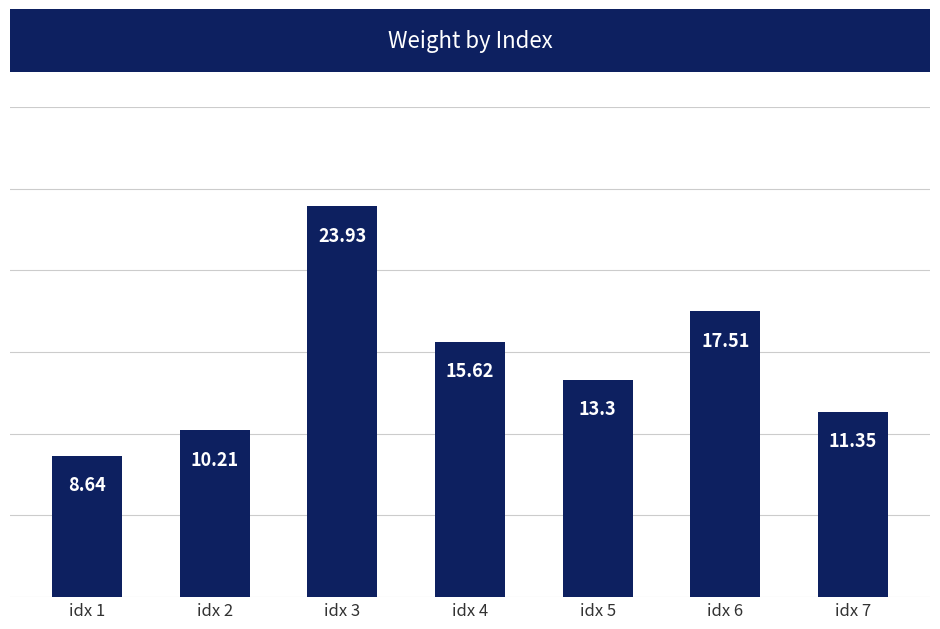

Rank the categories by value from highest to lowest.

idx 3, idx 6, idx 4, idx 5, idx 7, idx 2, idx 1